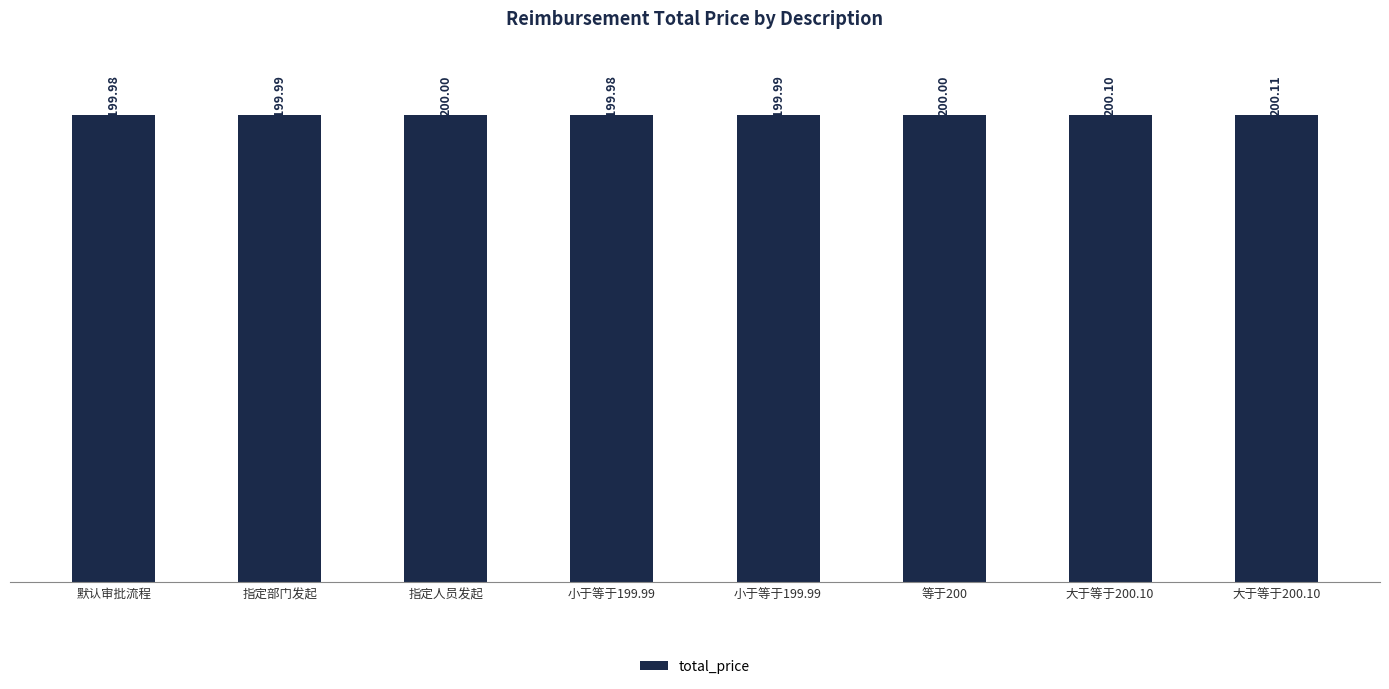

List the labels in order of value, smallest first.

默认审批流程, 小于等于199.99, 指定部门发起, 小于等于199.99, 指定人员发起, 等于200, 大于等于200.10, 大于等于200.10